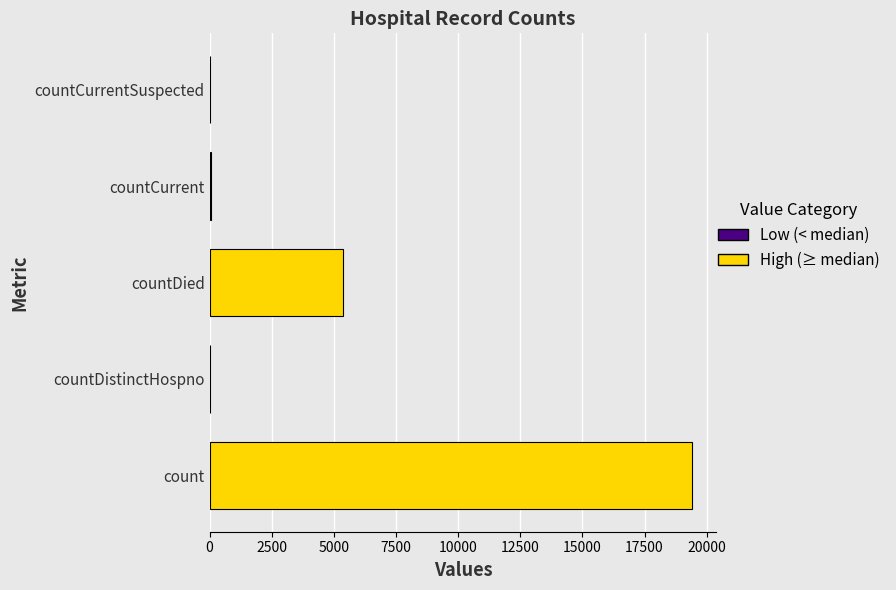

At which label is the value closest to 9710?

countDied